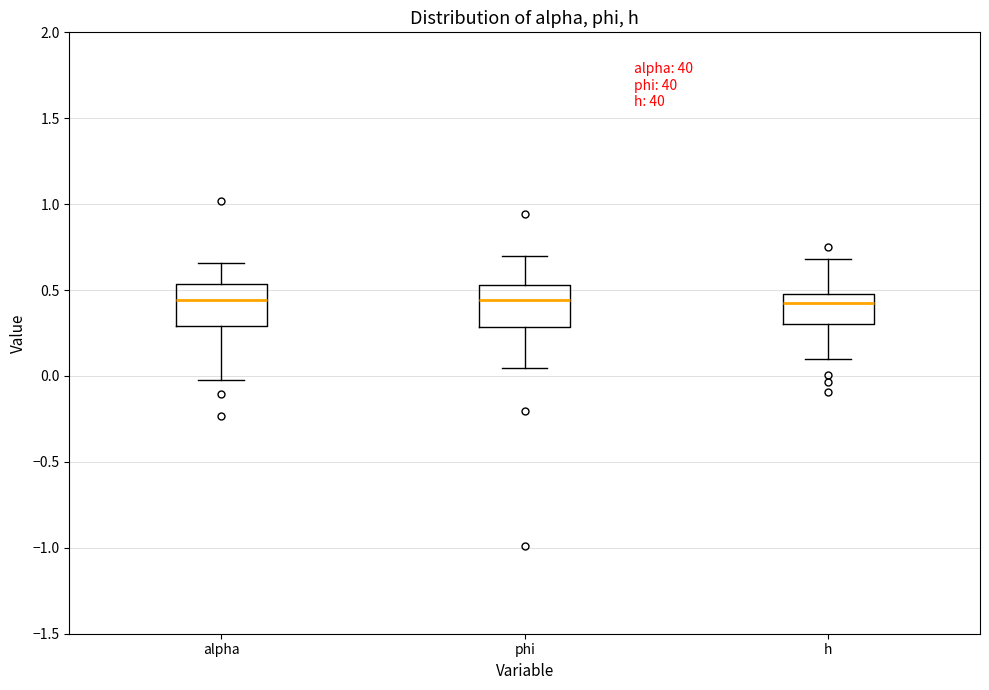

Where is the lower edge of the box for phi on the y-axis? The values are not printed on the chart, so give them approximately, as read against the axis.

0.30